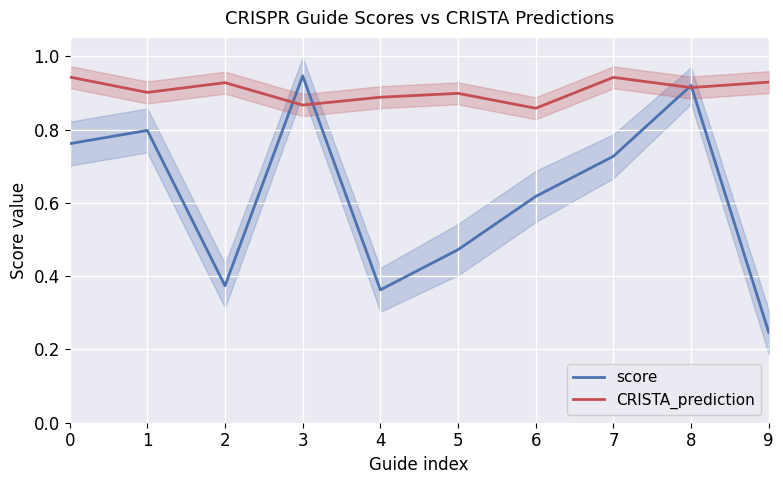

At 3, list the series in order from smallest to largest.

CRISTA_prediction, score